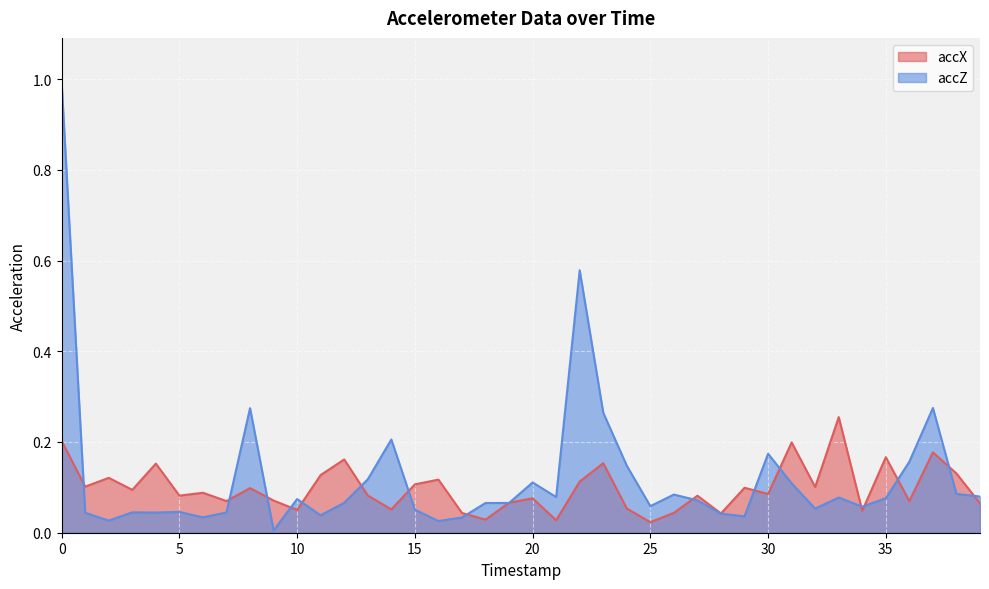

What is the sum of all accX values?

3.9